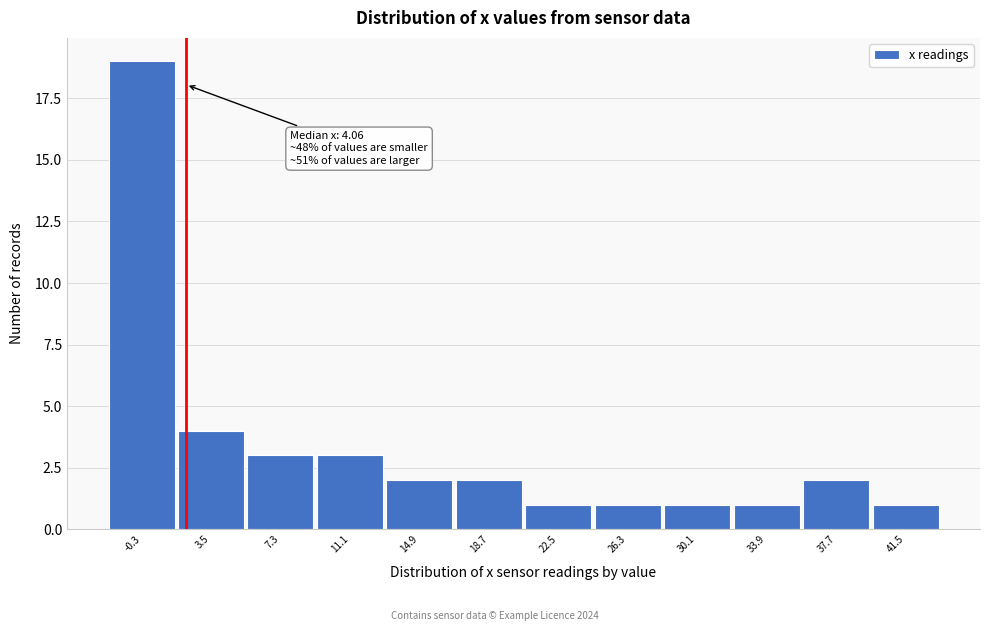

Reading left to right, what are all the values shown in this chart?

-0.3=19	3.5=4	7.3=3	11.1=3	14.9=2	18.7=2	22.5=1	26.3=1	30.1=1	33.9=1	37.7=2	41.5=1